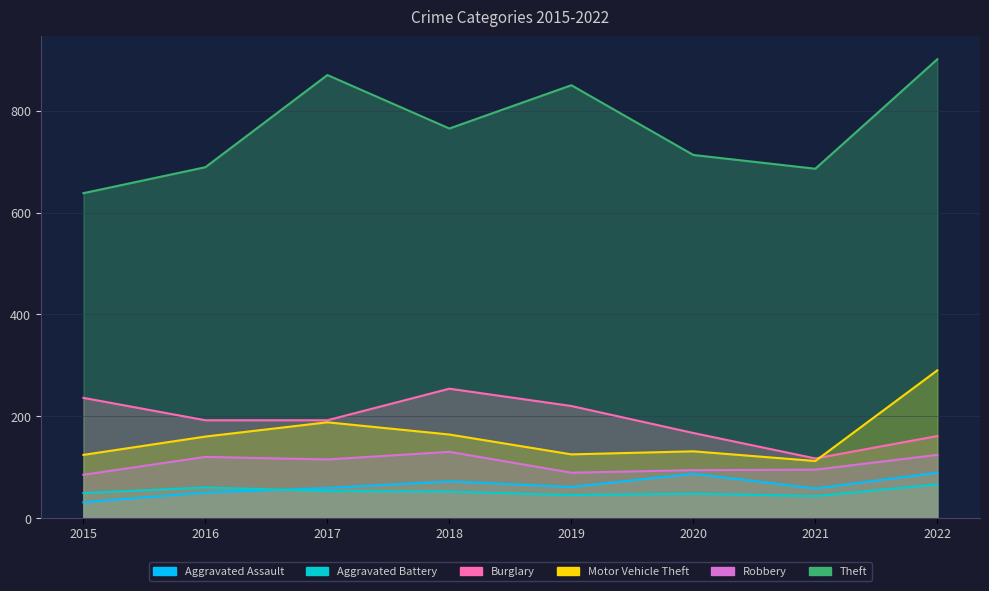

True or false: Aggravated Assault has more than 1 points higher than both neighbors.

True